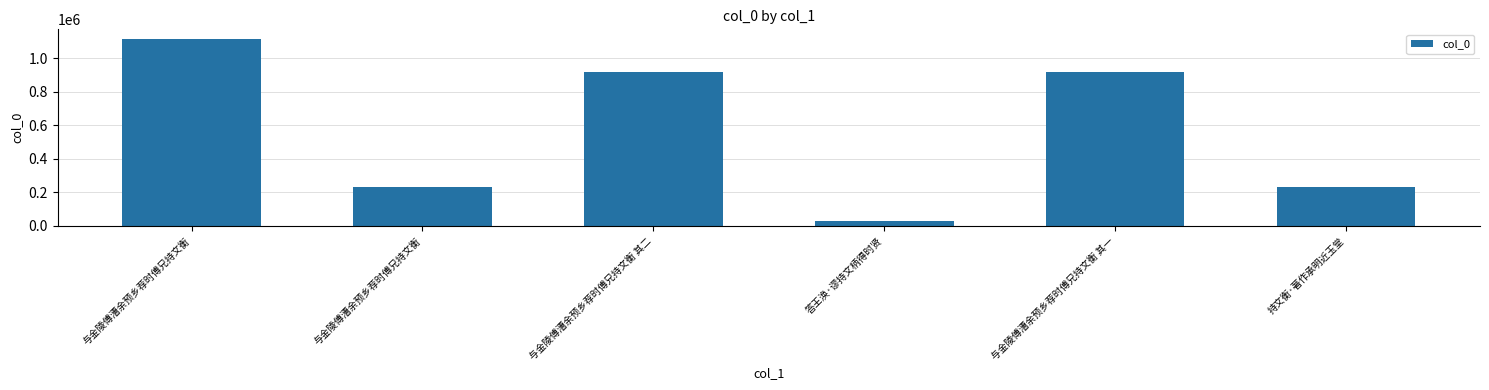

Between 与金陵傅漕余预乡荐时傅兄持文衡 其一 and 持文衡·著作承明近玉堂, which is larger?

与金陵傅漕余预乡荐时傅兄持文衡 其一